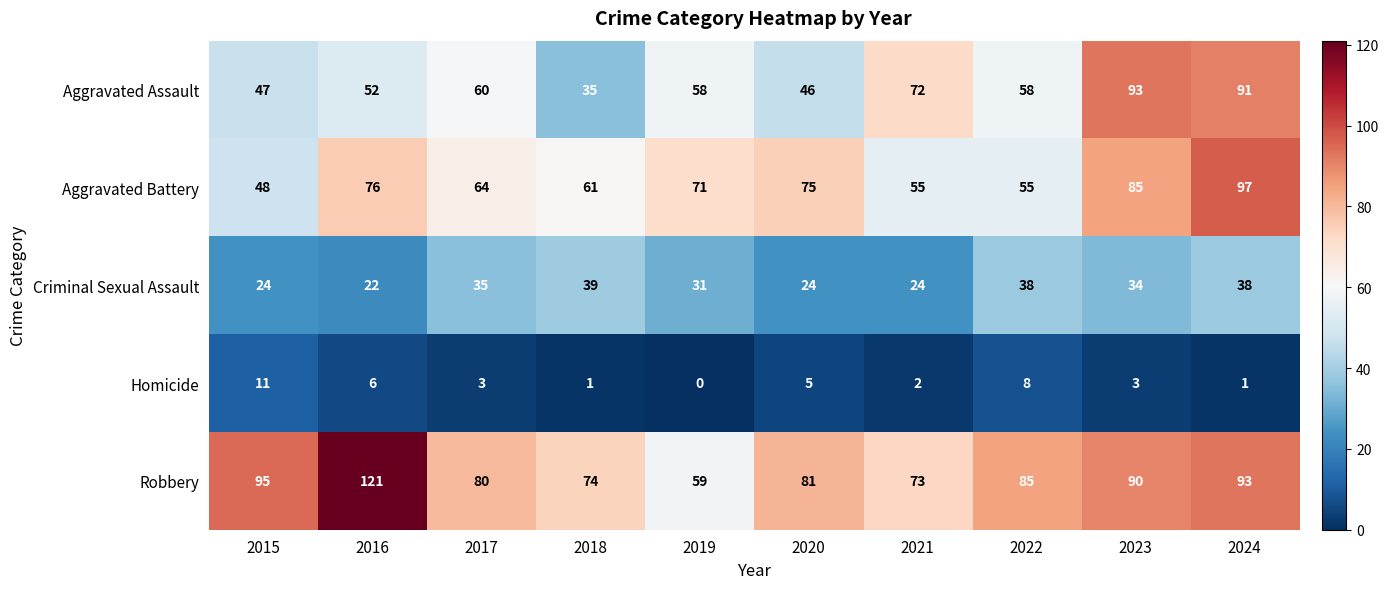

Which category has the lowest value across all series?

2019